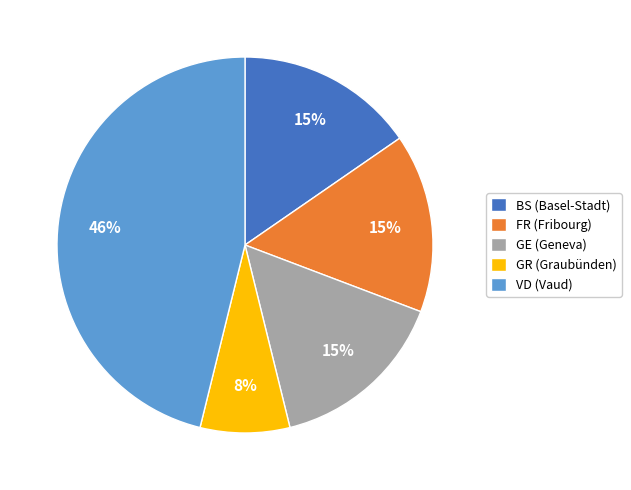

Does GE (Geneva) account for over 50% of the chart?

No